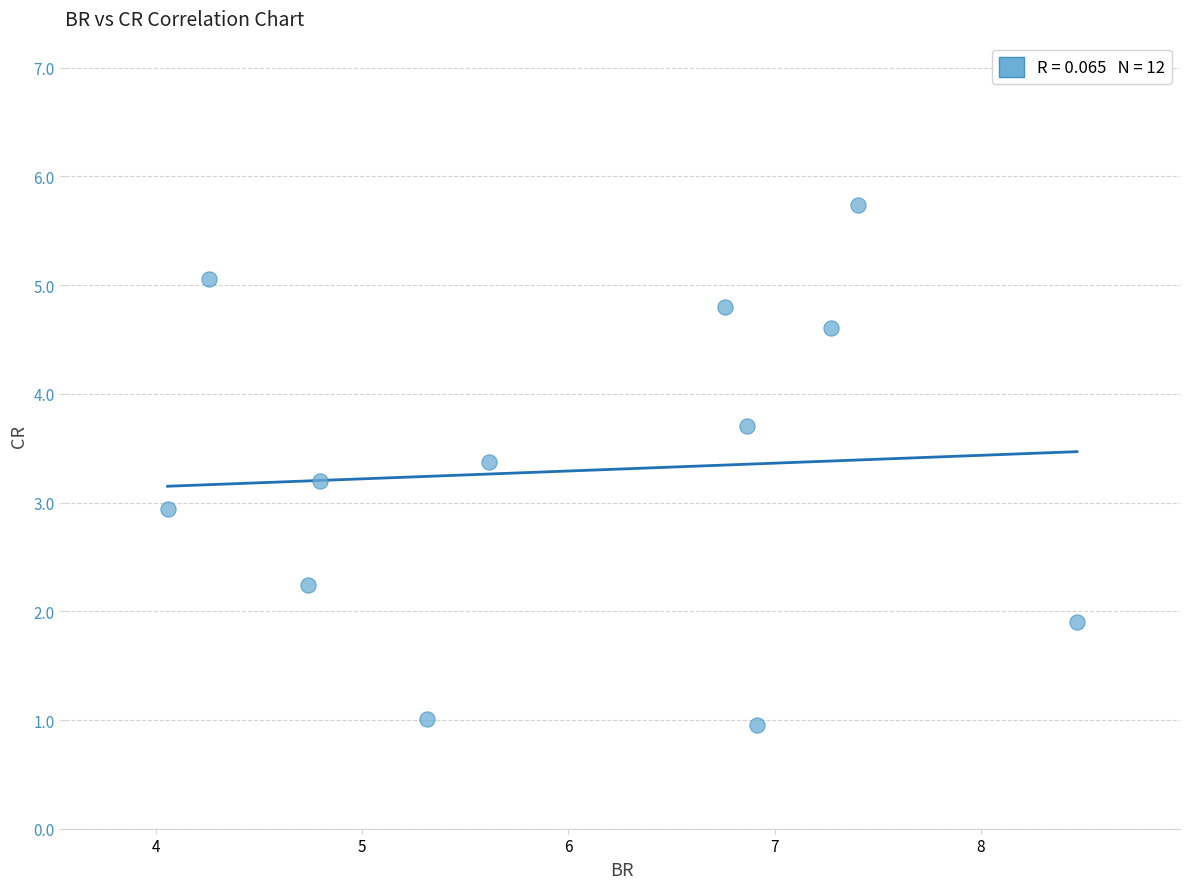

What is the average X value?

6.0